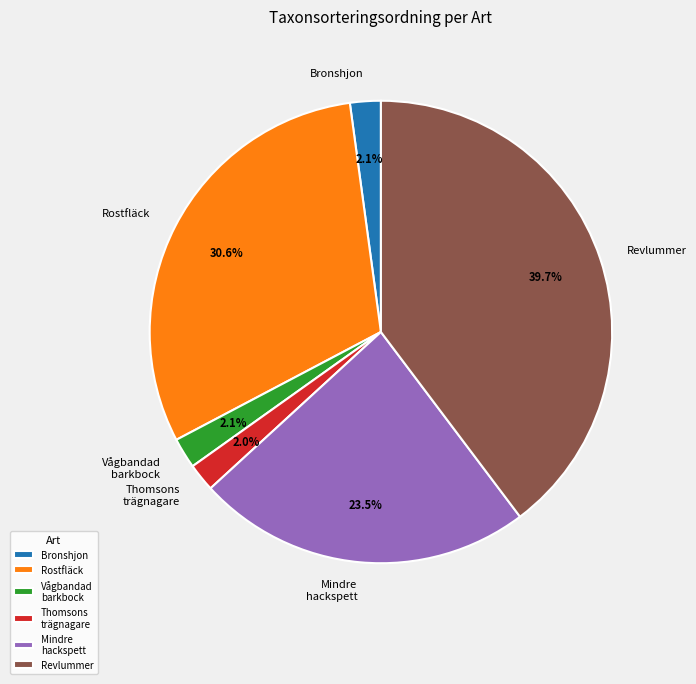

Does any single category account for the majority?

No